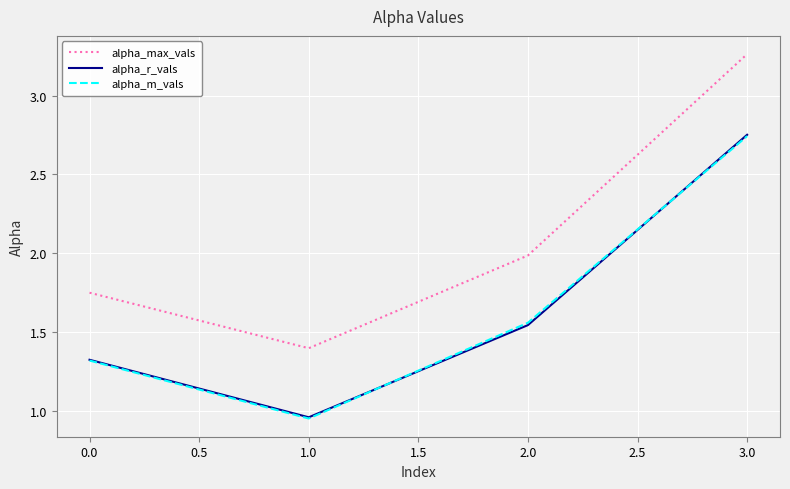

What position from the left is 3.0?

4